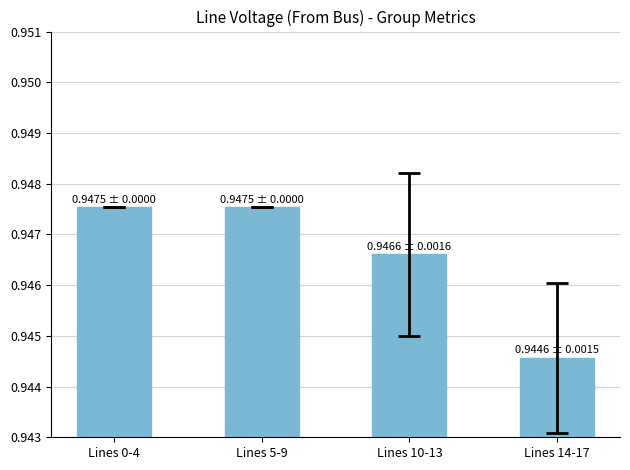

Count the number of data series in this chart.

1